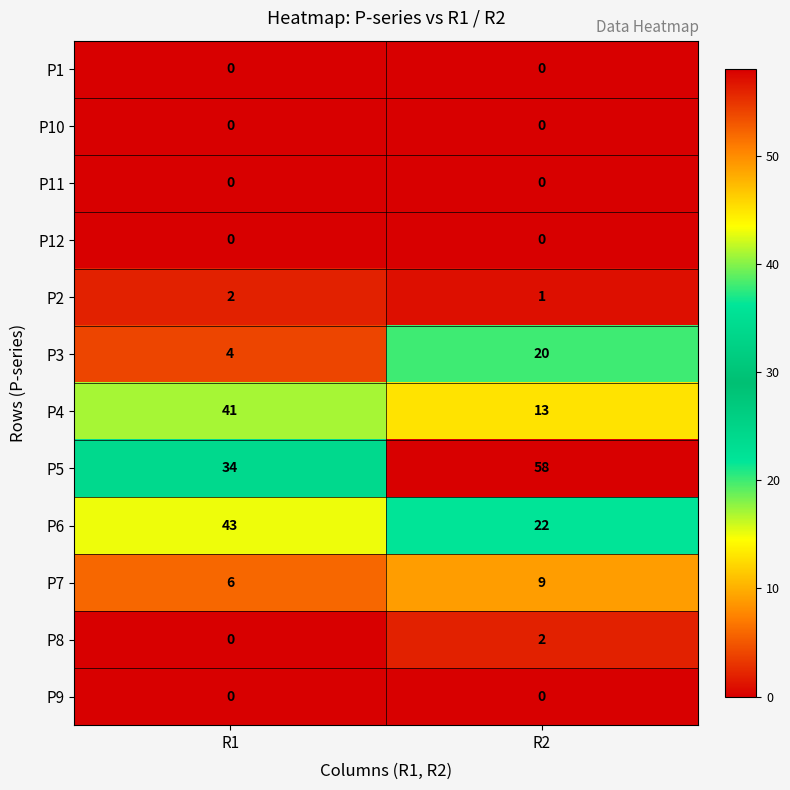

The value of P11 at R1 is 0. True or false?

True